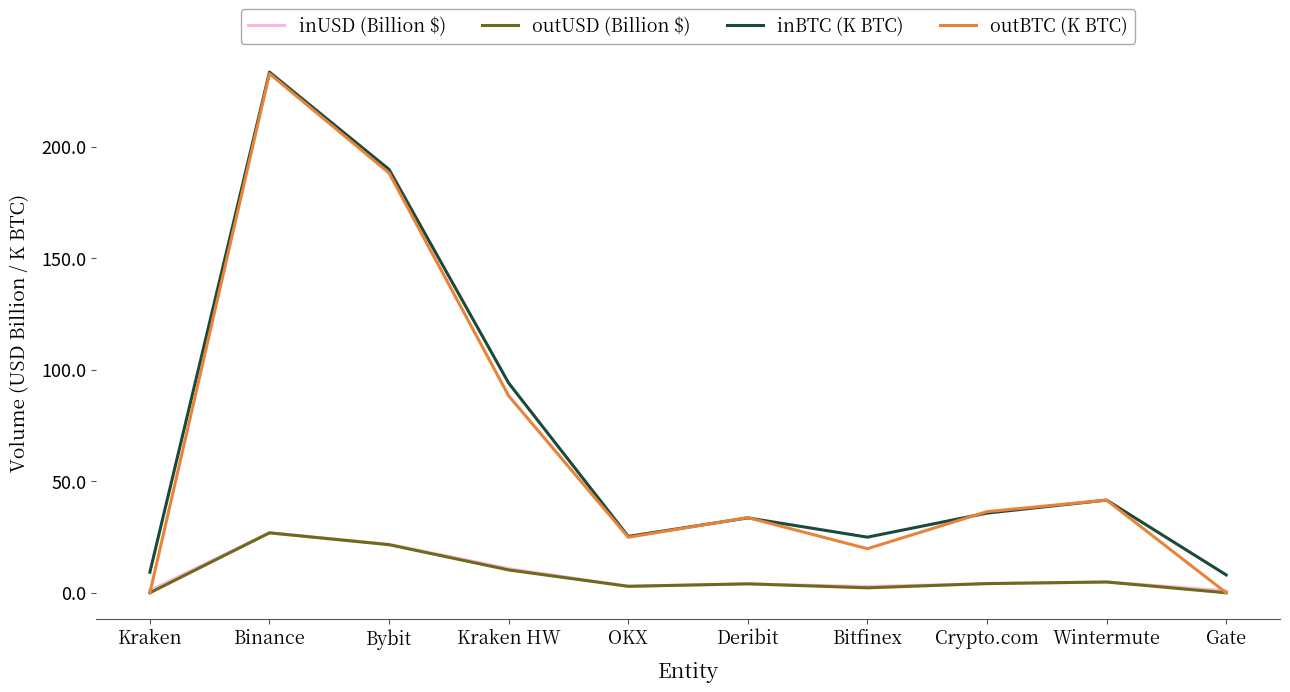

Where is the first local maximum for outBTC (K BTC)?

Binance